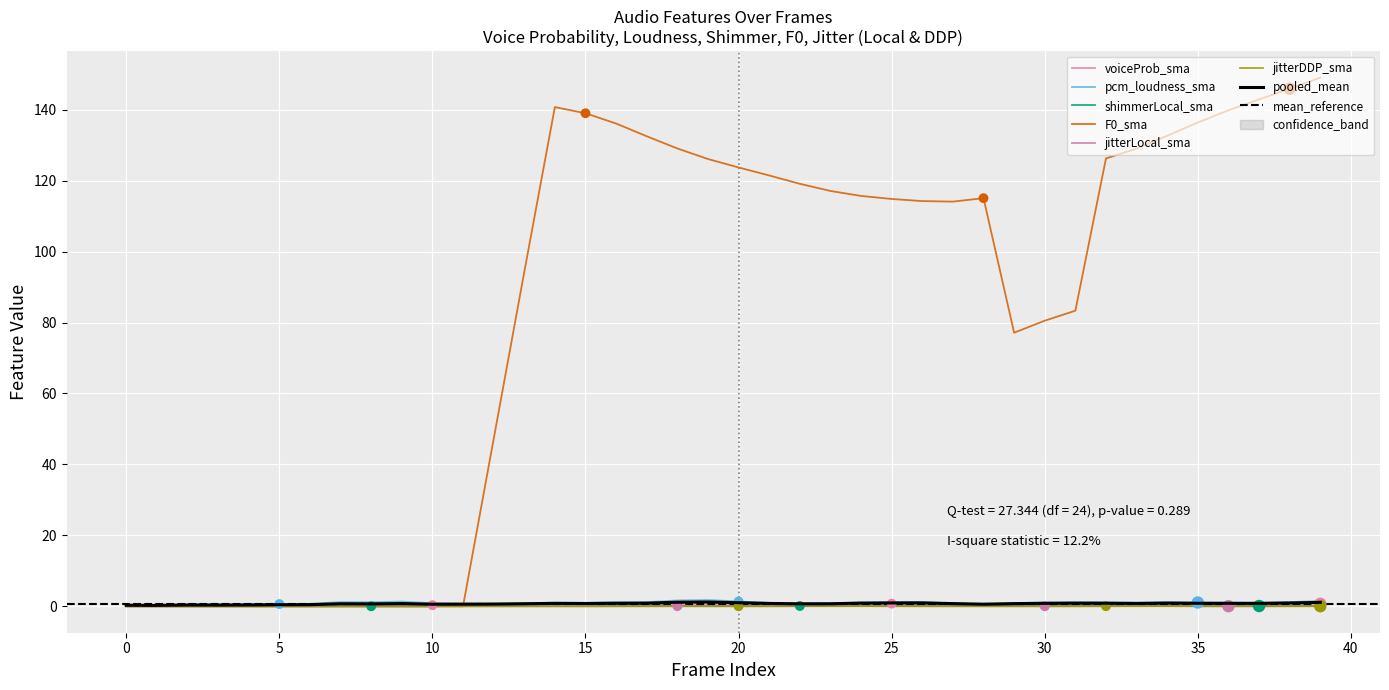

Is the value of jitterDDP_sma at 31 greater than the value of F0_sma at −5?

Yes